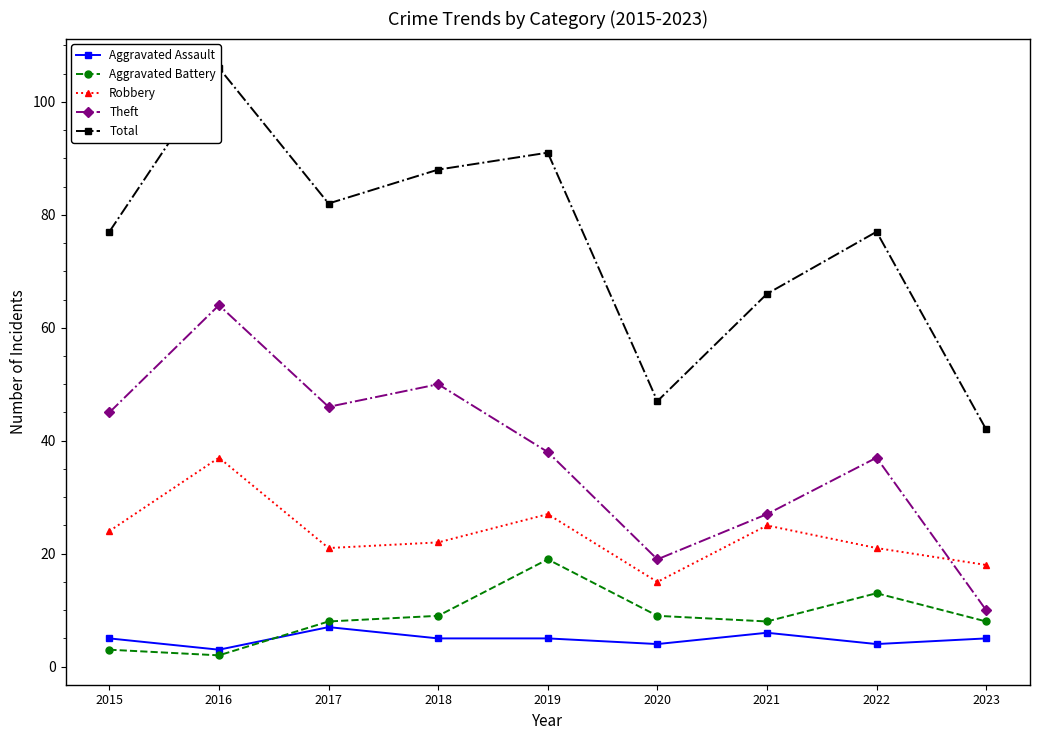

The value of Aggravated Assault at 2020 is 4. True or false?

True